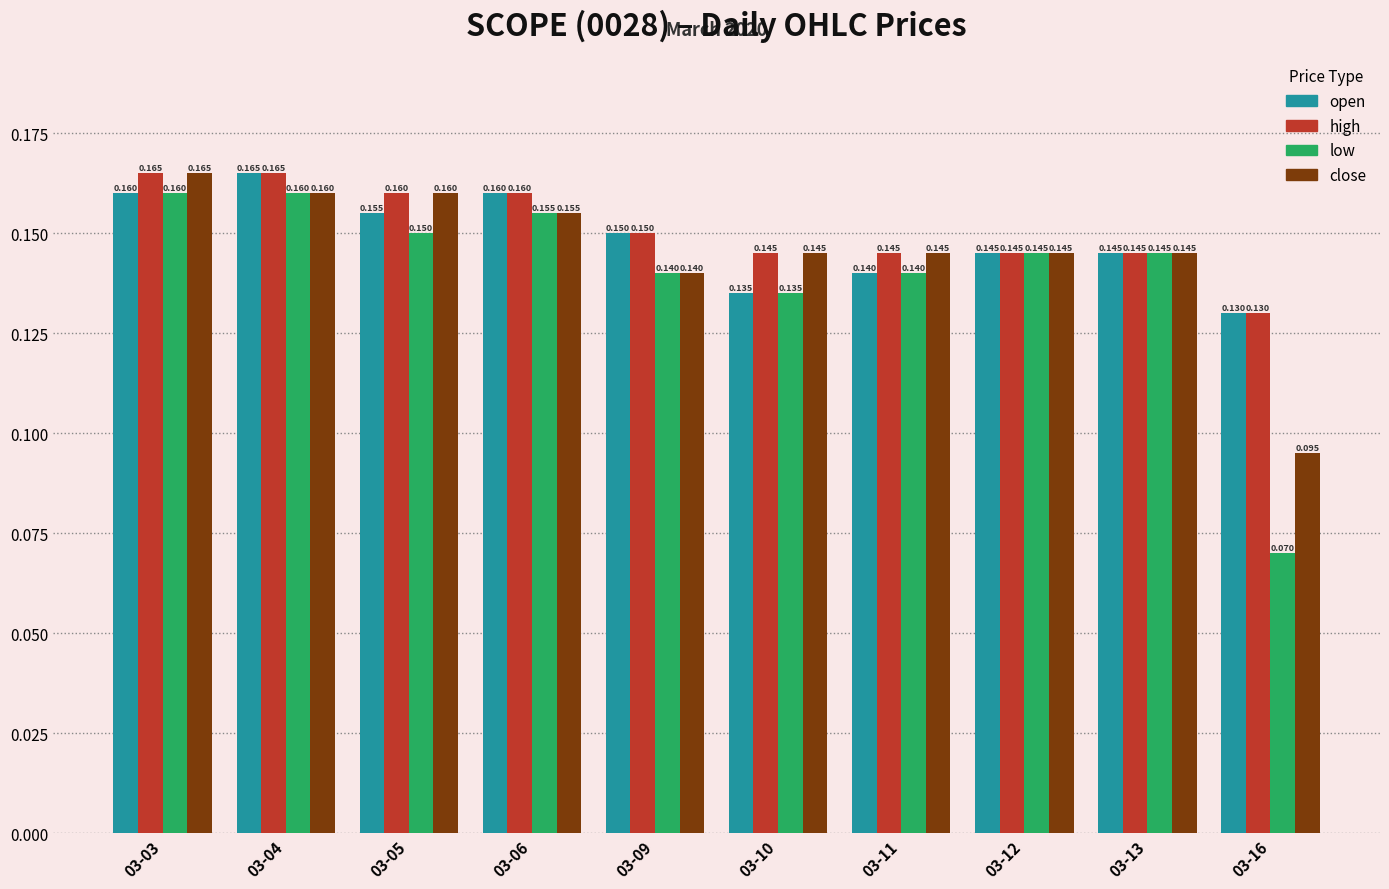

List the series in order of their overall mean, lowest first.

low, close, open, high